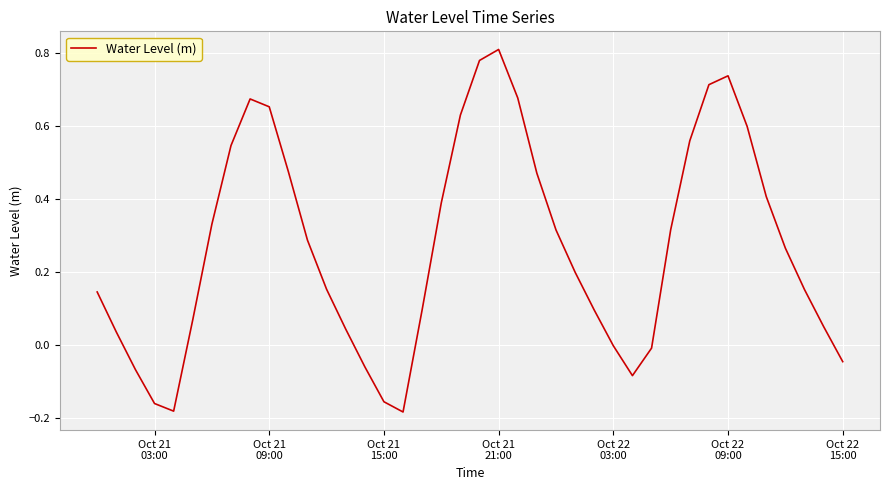

How many lines are shown in the chart?

1